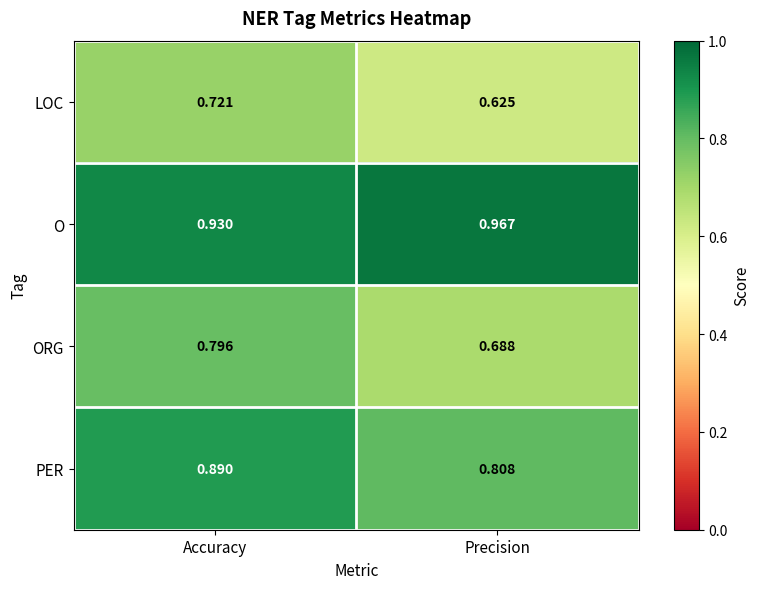

Rank the categories by LOC value from highest to lowest.

Accuracy, Precision